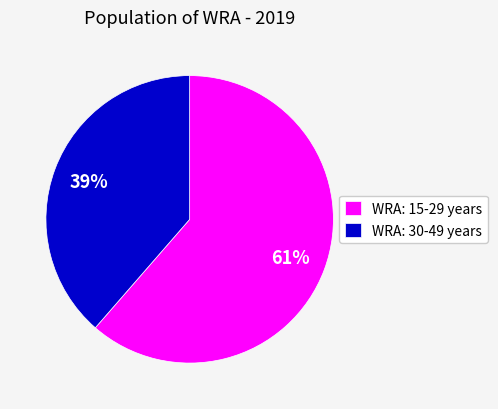

Which category has the biggest portion of the pie?

WRA: 15-29 years